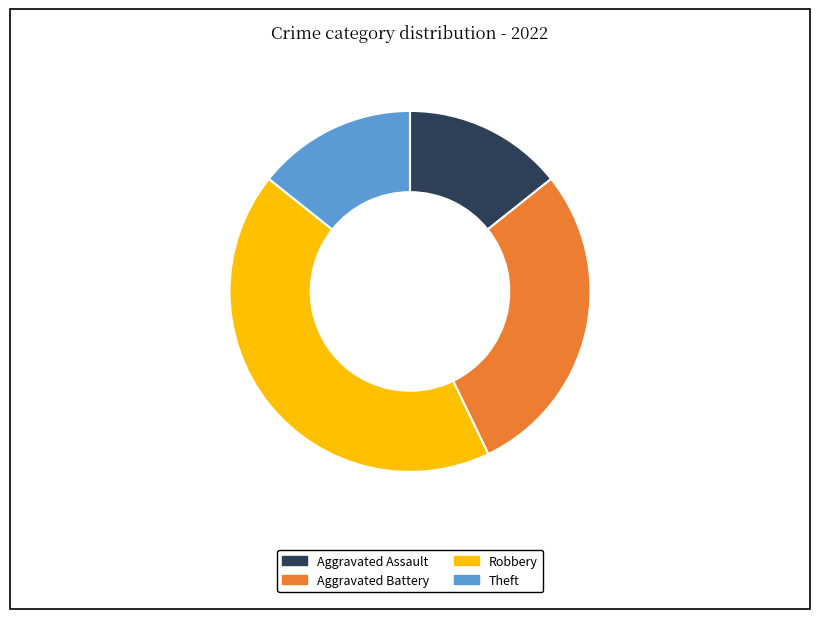

Which slice is the largest?

Robbery